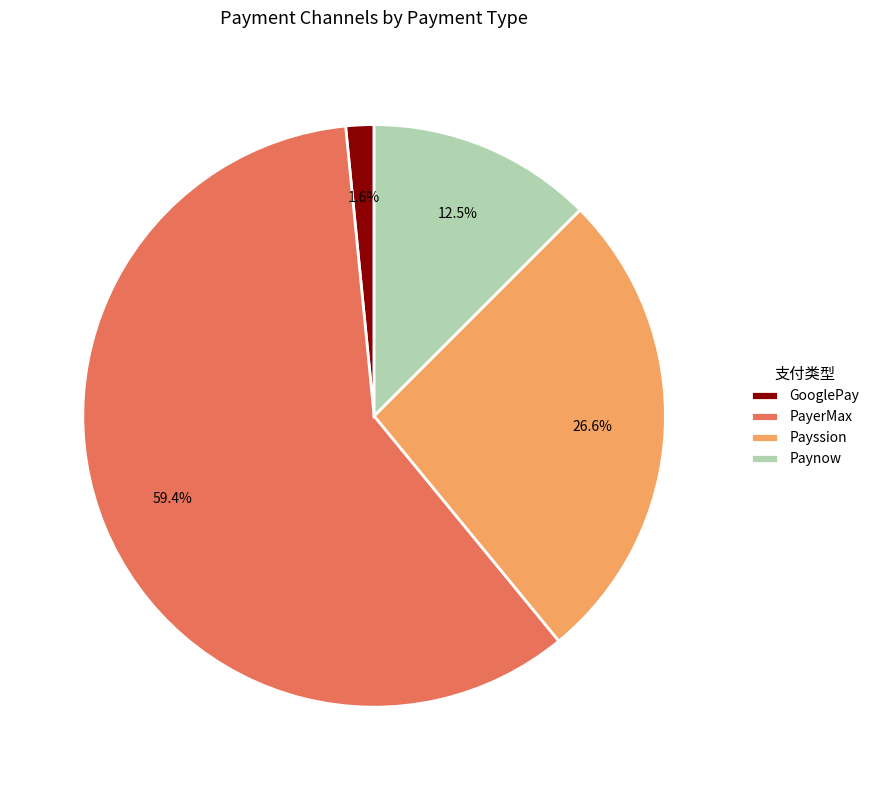

Between PayerMax and GooglePay, which is larger?

PayerMax